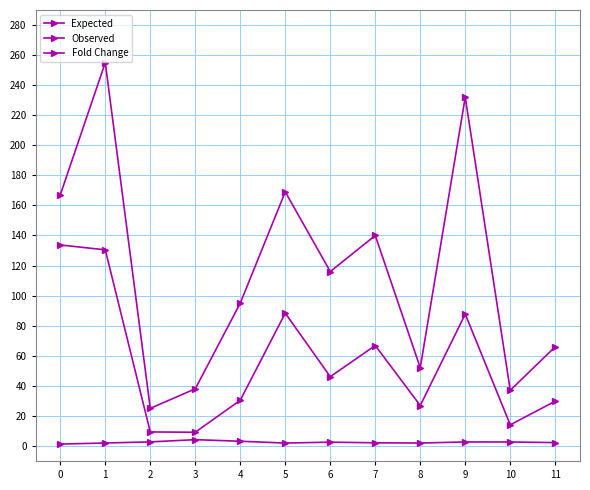

At 7, list the series in order from smallest to largest.

Fold Change, Expected, Observed